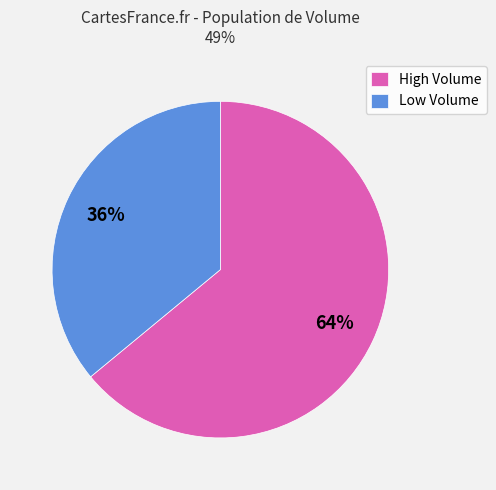

Count the number of slices in the pie.

2